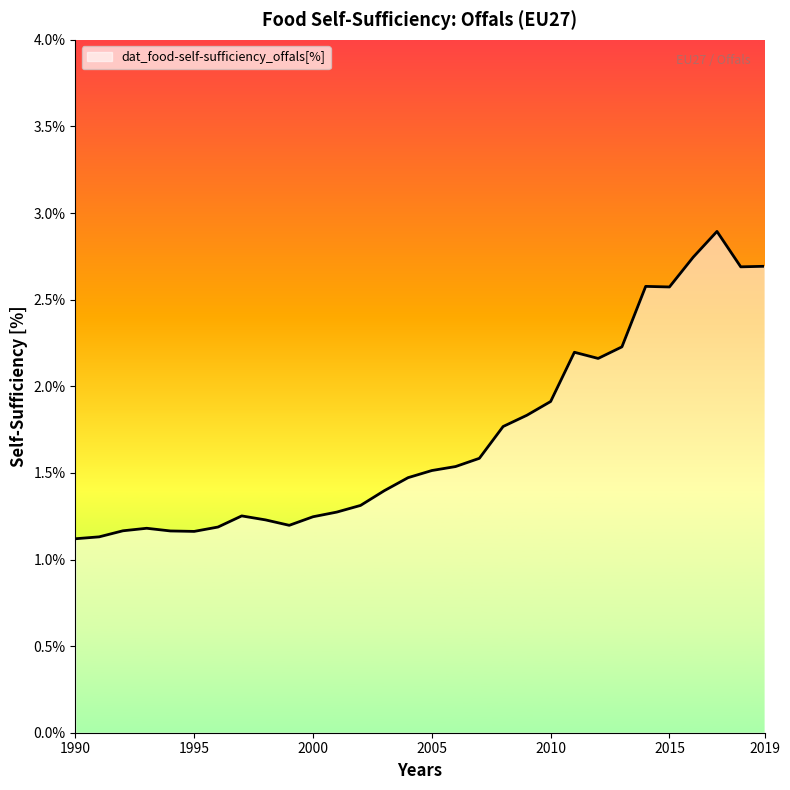

What is the difference between the maximum and minimum values?

1.8